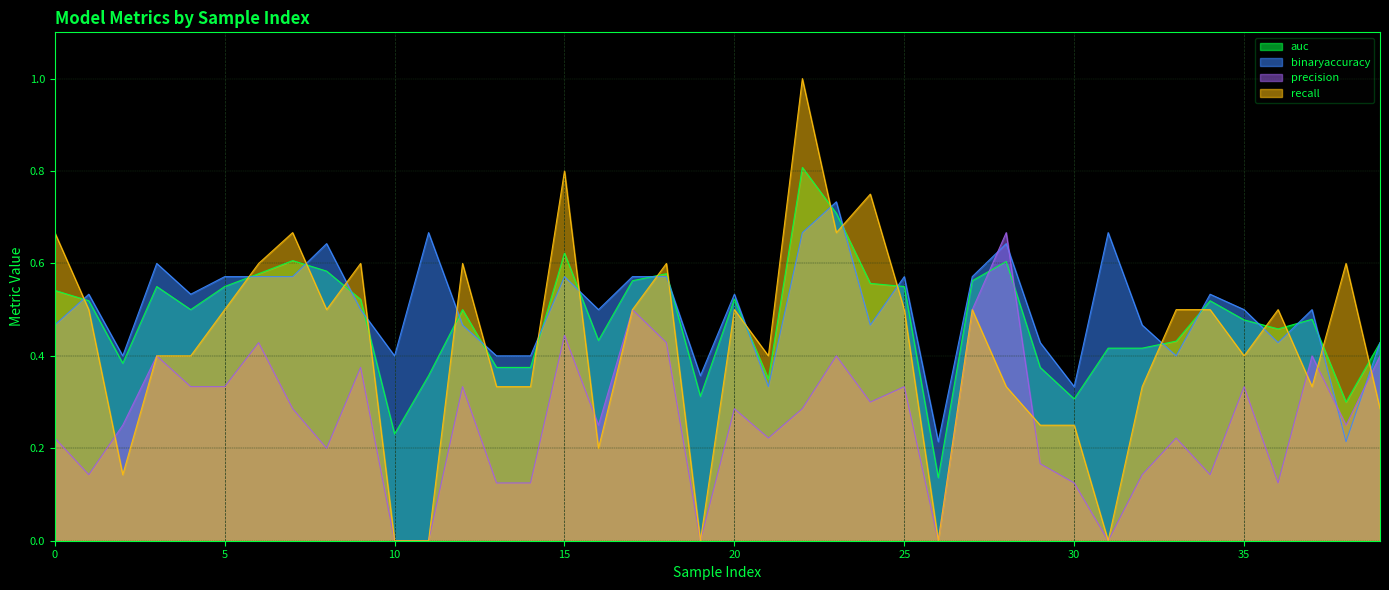

How many interior local peaks does the precision series have?

13